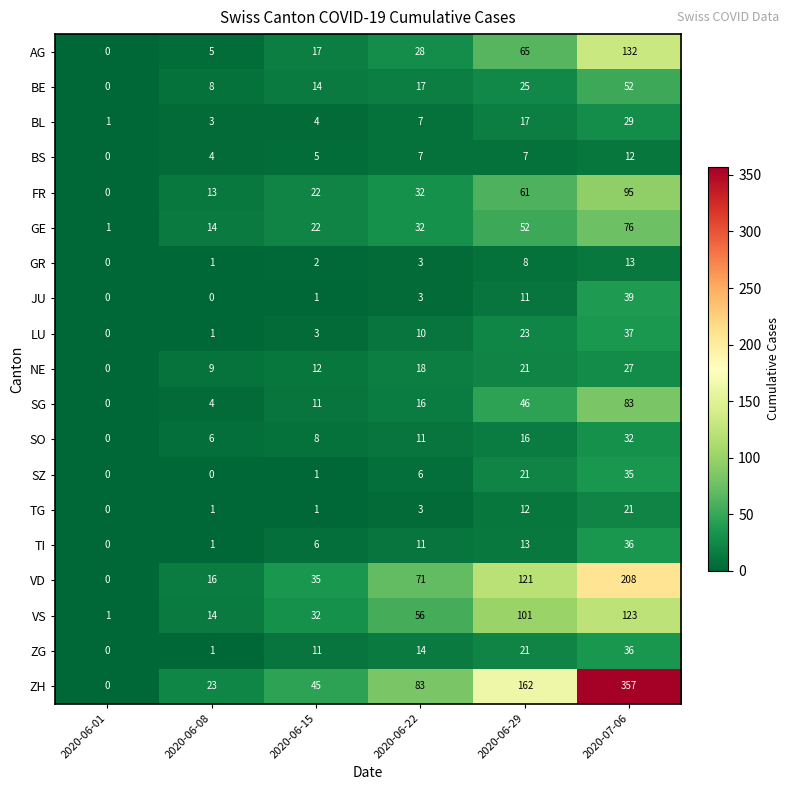

At which category does the chart reach its peak across all series?

2020-07-06